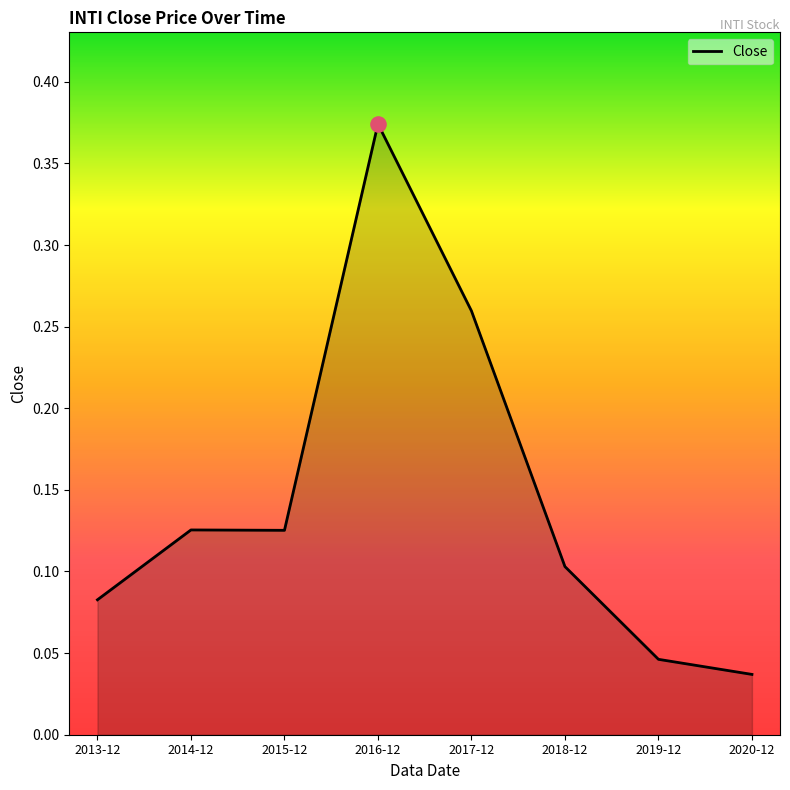

What is the change in value from 2016-12 to 2017-12?

-0.1